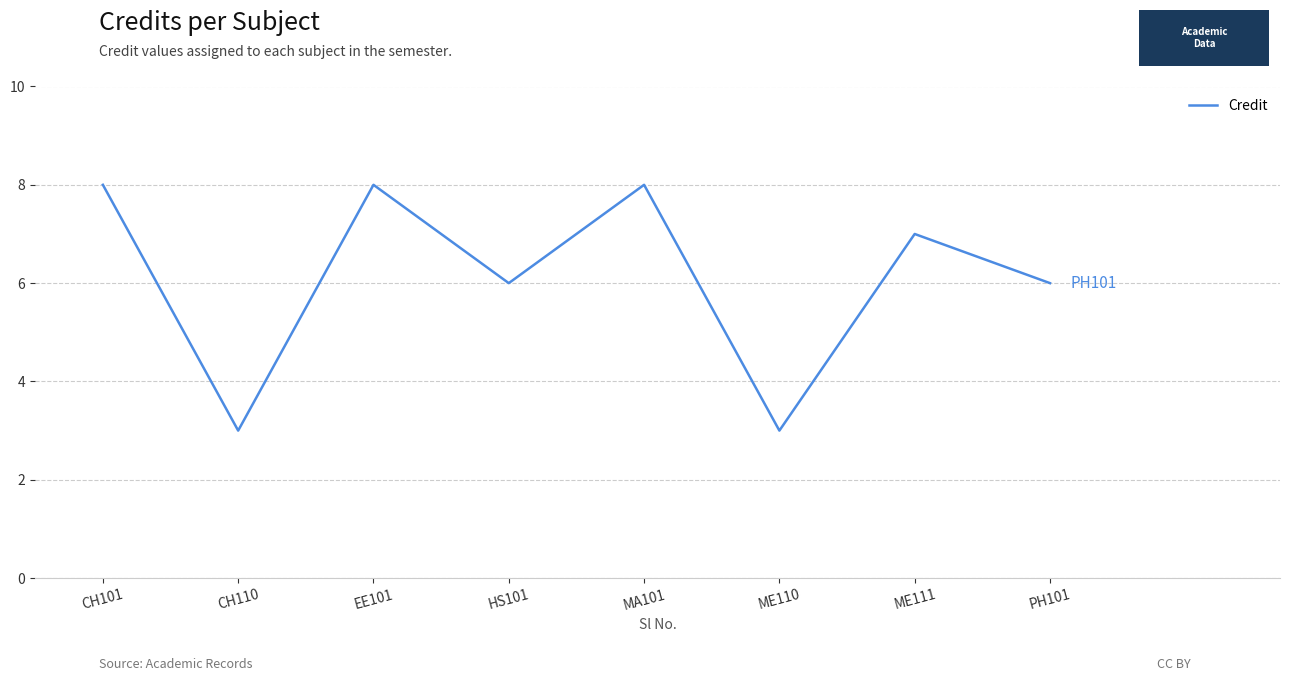

True or false: there are more than 1 points higher than both neighbors.

True